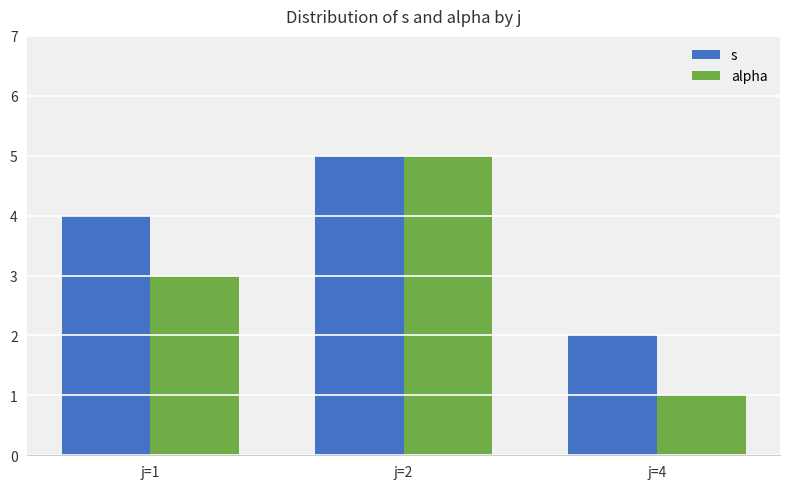

Reading left to right, what are all the values shown in this chart?

s: 4	5	2
alpha: 3	5	1